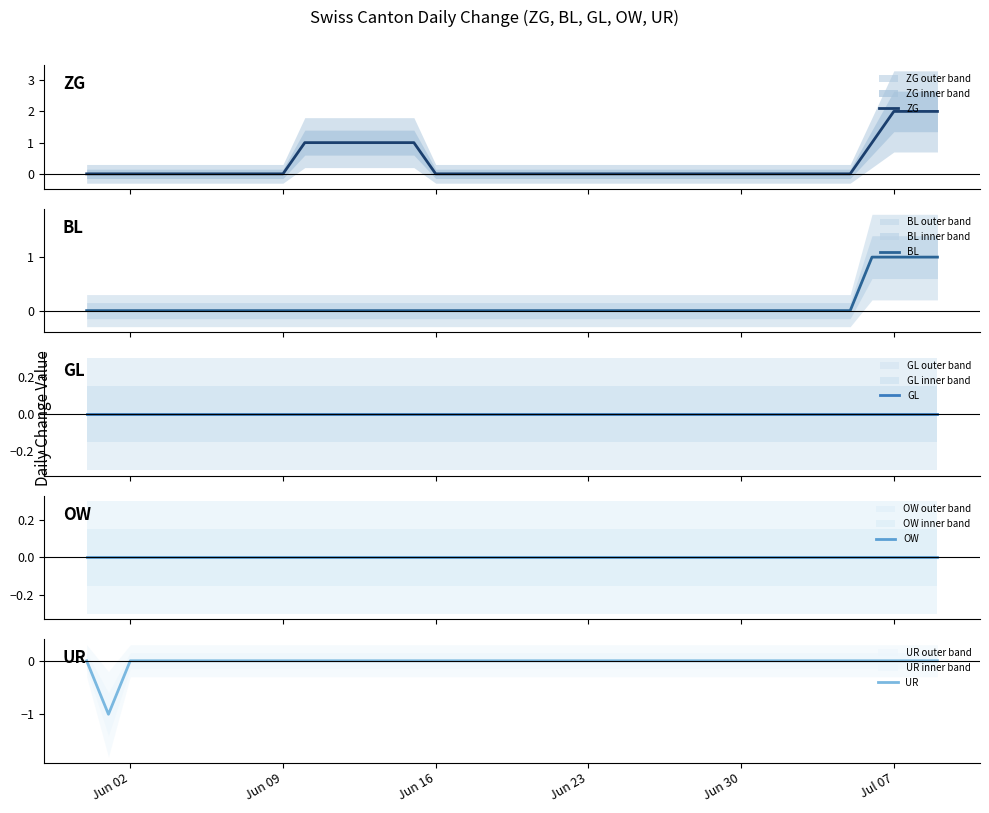

Reading right to left, extract all data points from this chart.

ZG: 2	2	2	1	0	0	0	0	0	0	0	0	0	0	0	0	0	0	0	0	0	0	0	0	1	1	1	1	1	1	0	0	0	0	0	0	0	0	0	0
BL: 1	1	1	1	0	0	0	0	0	0	0	0	0	0	0	0	0	0	0	0	0	0	0	0	0	0	0	0	0	0	0	0	0	0	0	0	0	0	0	0
GL: 0	0	0	0	0	0	0	0	0	0	0	0	0	0	0	0	0	0	0	0	0	0	0	0	0	0	0	0	0	0	0	0	0	0	0	0	0	0	0	0
OW: 0	0	0	0	0	0	0	0	0	0	0	0	0	0	0	0	0	0	0	0	0	0	0	0	0	0	0	0	0	0	0	0	0	0	0	0	0	0	0	0
UR: 0	0	0	0	0	0	0	0	0	0	0	0	0	0	0	0	0	0	0	0	0	0	0	0	0	0	0	0	0	0	0	0	0	0	0	0	0	0	-1	0